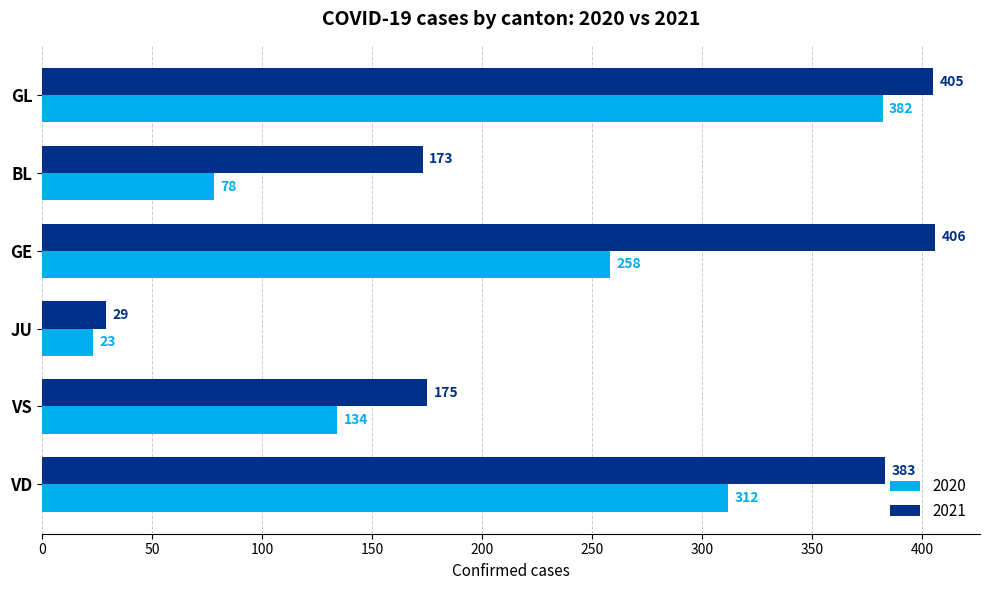

Rank the series by their maximum value, from highest to lowest.

2021, 2020